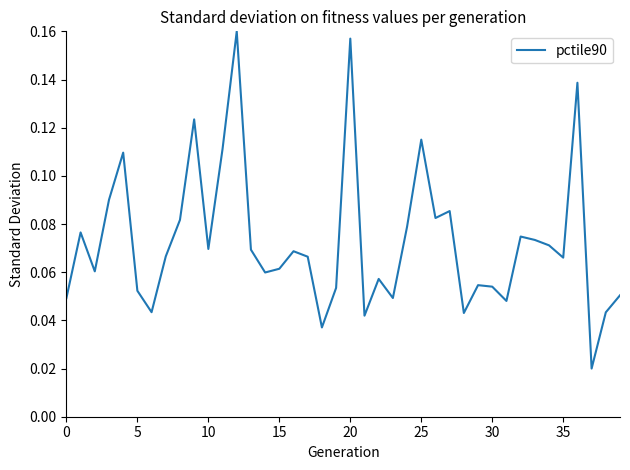

Does the chart have visible grid lines?

No